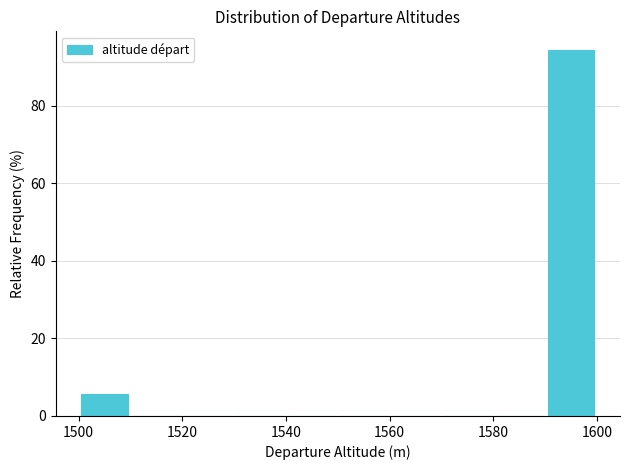

Reading left to right, list every bar in this chart as the range it spans on the x-axis followed by its height. The values are not printed on the chart, so give them approximately, as read against the axis.

1500 to 1510: 6
1510 to 1520: 0
1520 to 1530: 0
1530 to 1540: 0
1540 to 1550: 0
1550 to 1560: 0
1560 to 1570: 0
1570 to 1580: 0
1580 to 1590: 0
1590 to 1600: 94